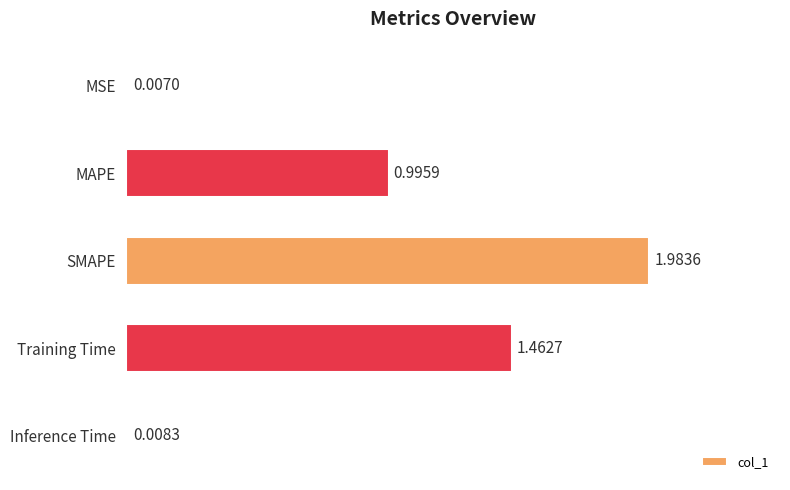

Where is the data nearest to the value 0?

MSE